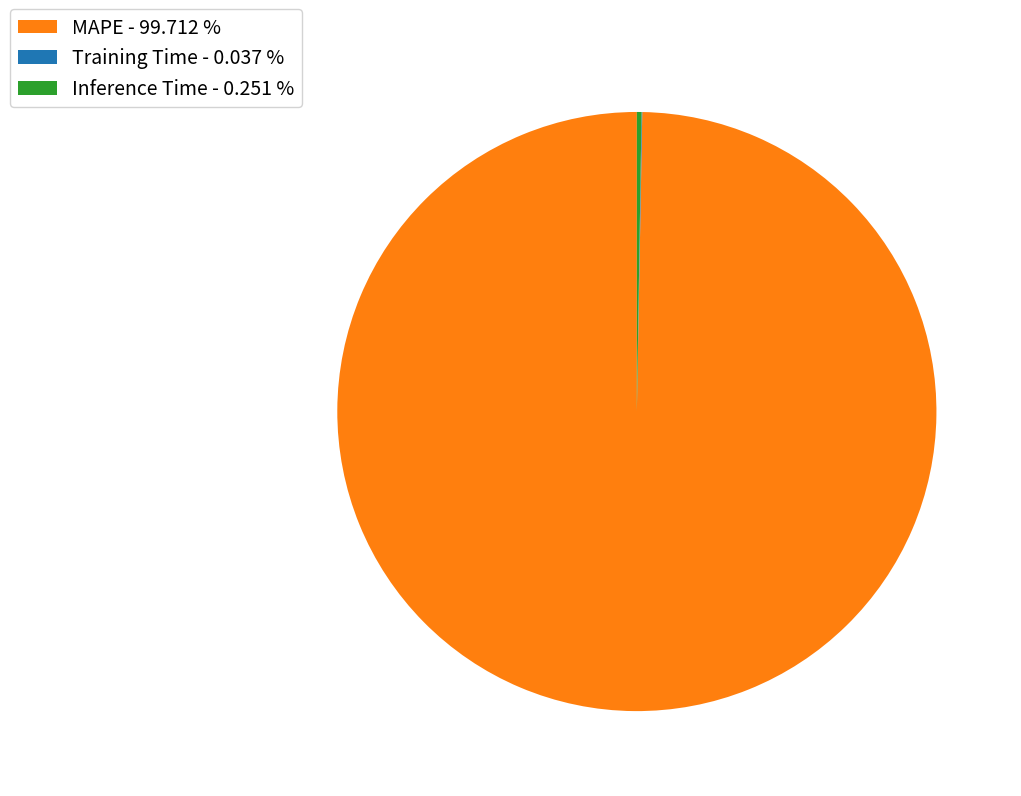

Does any single category account for the majority?

Yes